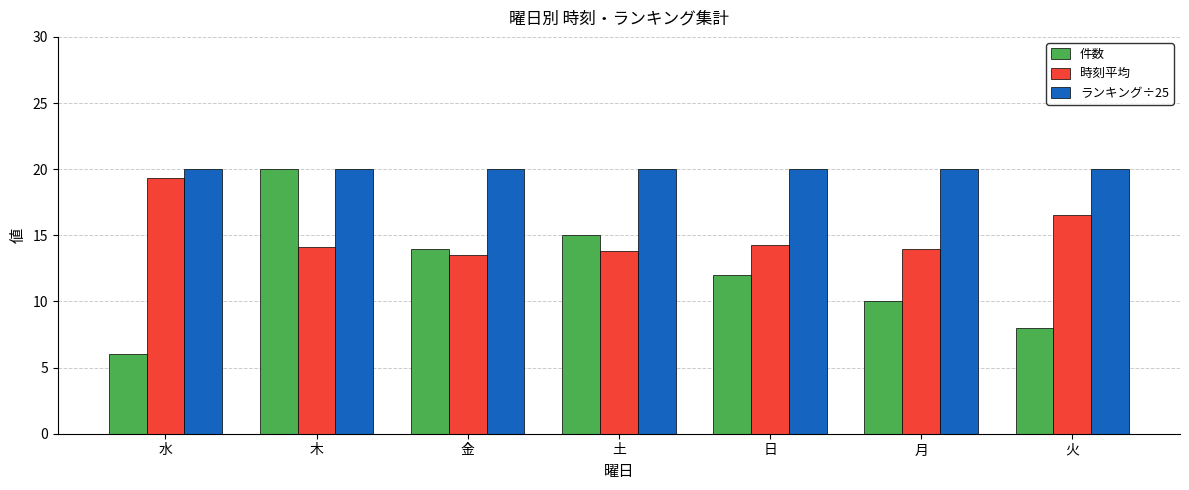

Is the value of ランキング÷25 at 日 greater than the value of 件数 at 金?

Yes